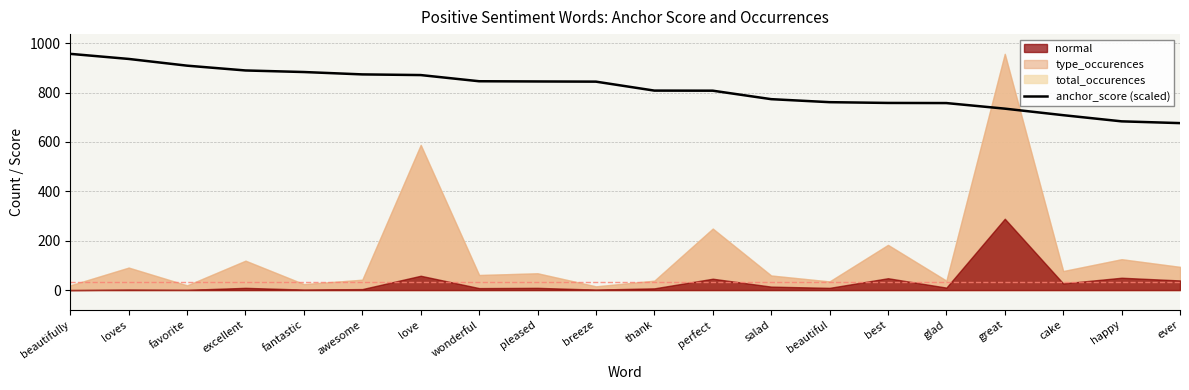

What is the value of the 6th point from the left?

873.8